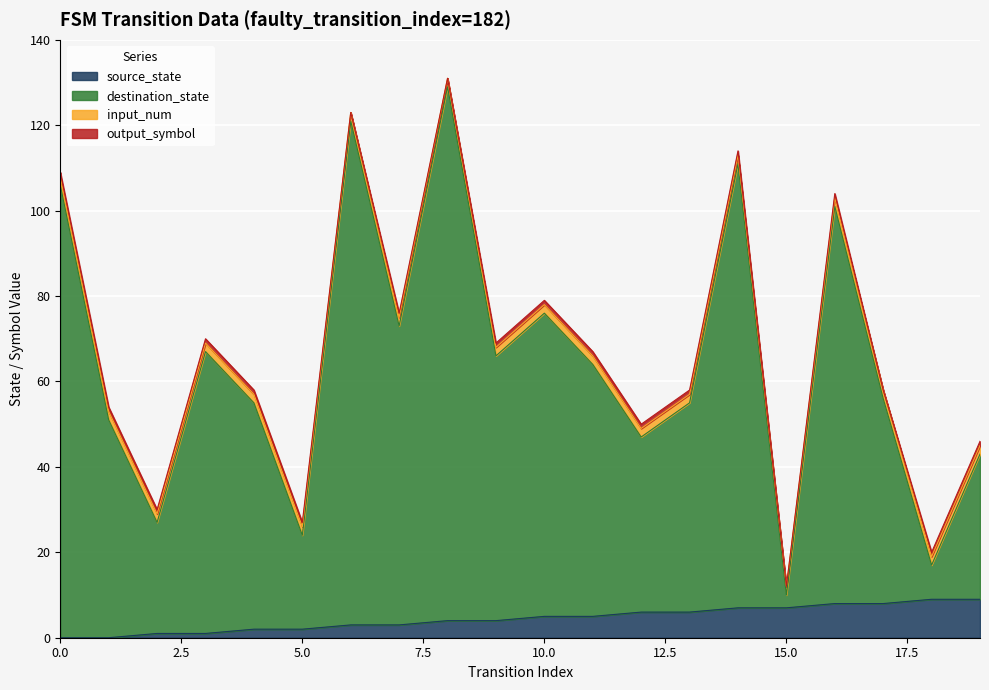

How many lines are shown in the chart?

4